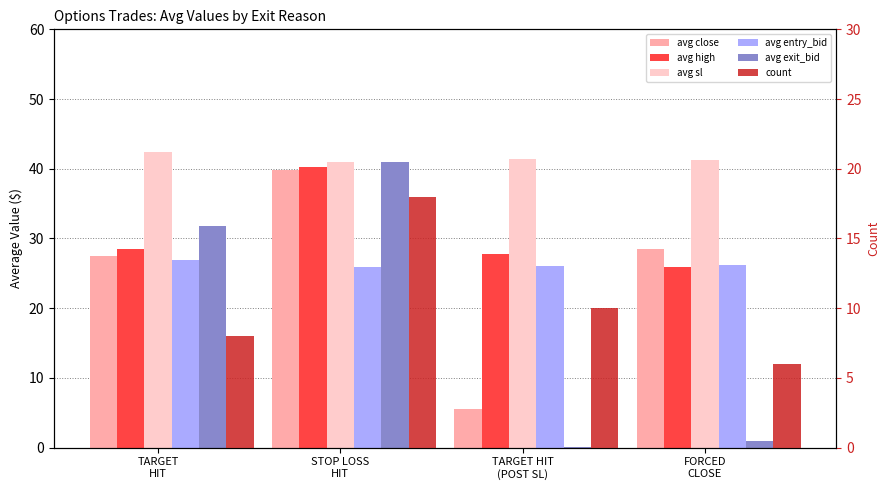

At how many categories does at least one series exceed 16?

4